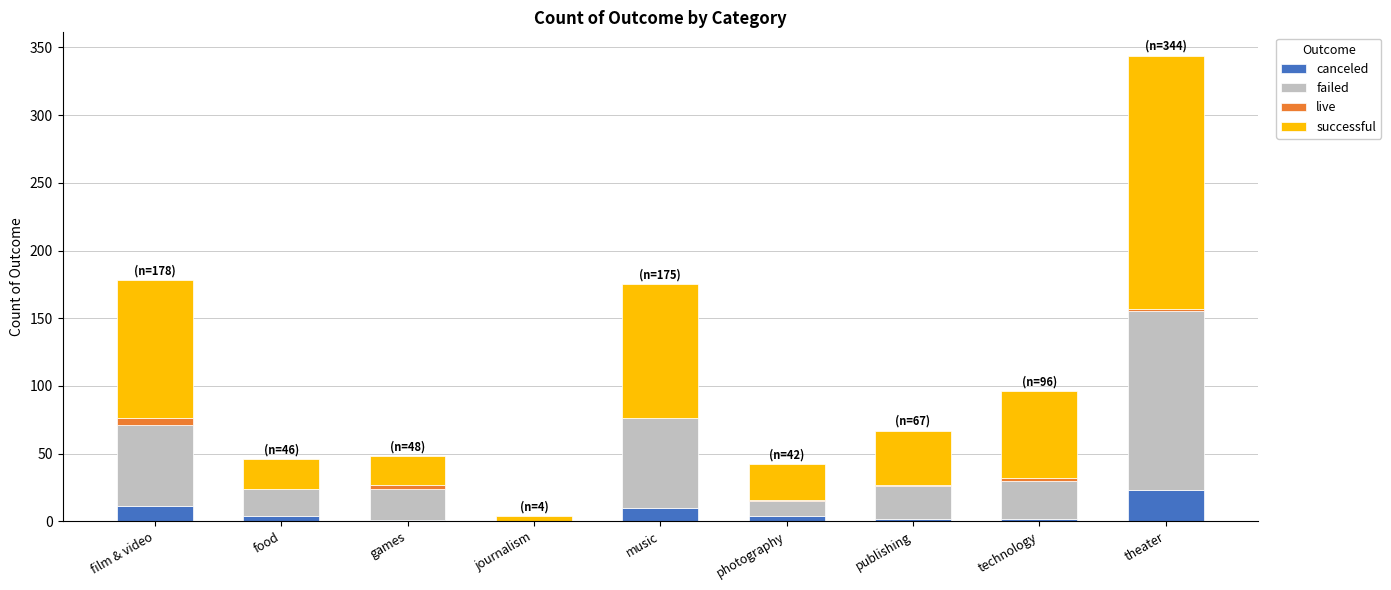

True or false: canceled has a value of 11 at film & video.

True